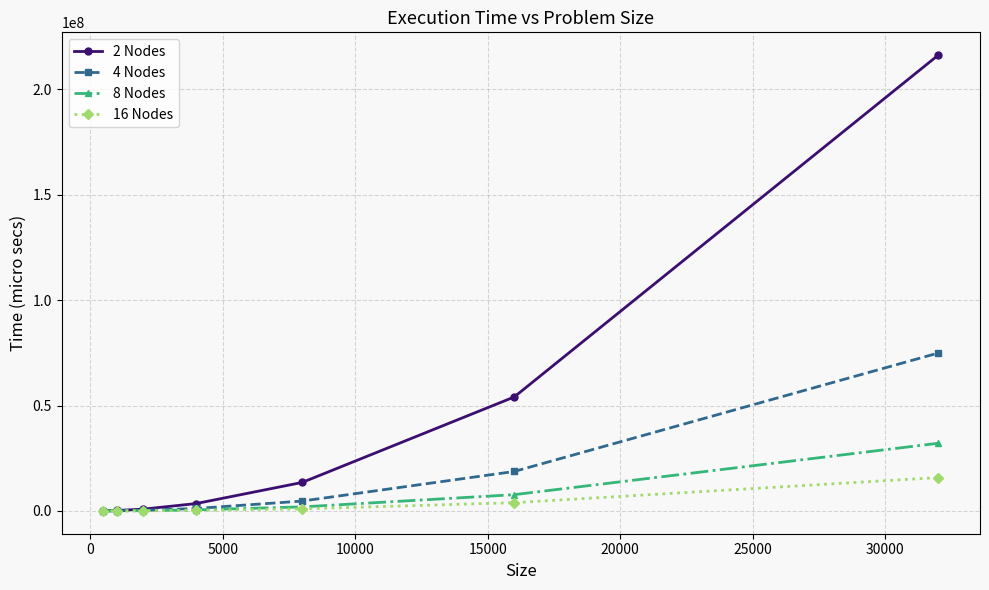

True or false: 2 Nodes has more than 2 points higher than both neighbors.

False